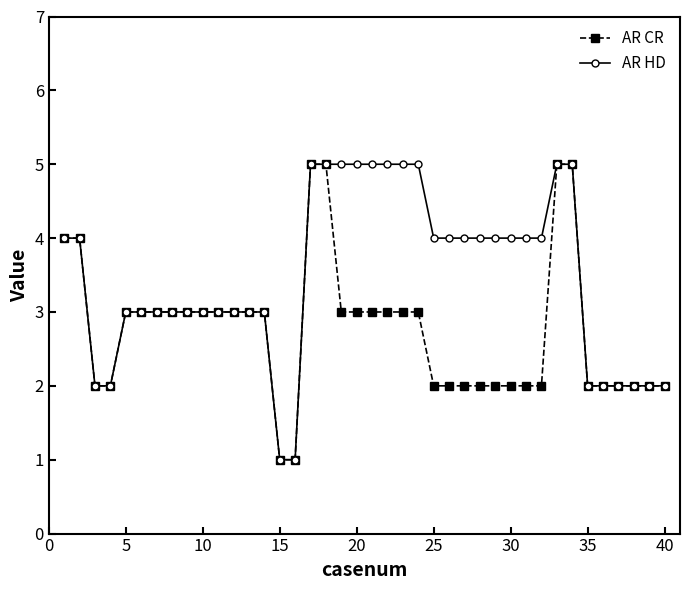

Count the number of data series in this chart.

2